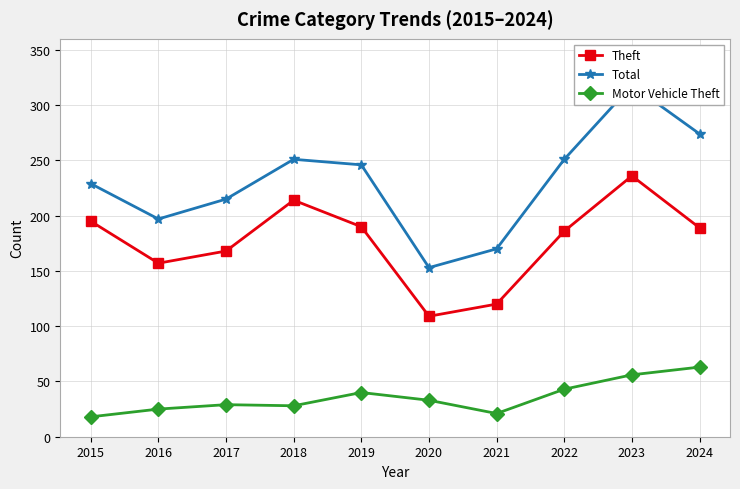

What is the smallest value displayed?

18